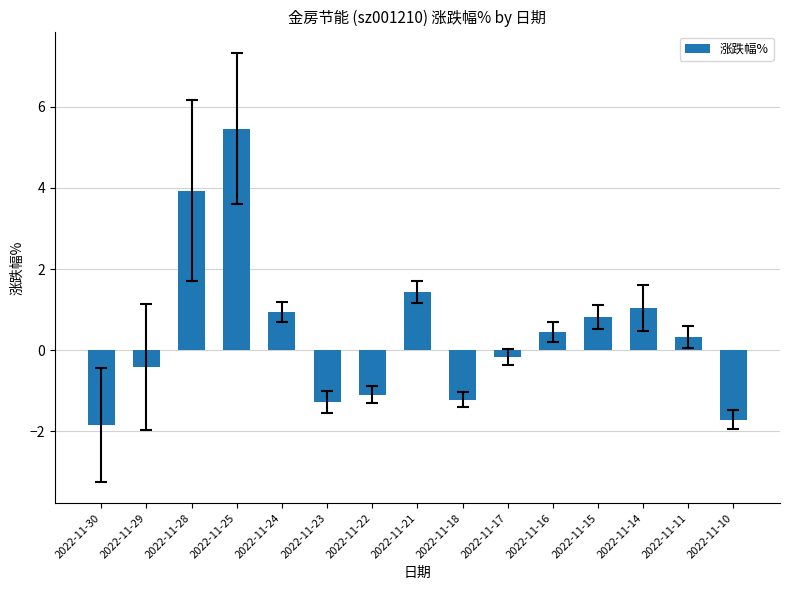

Between 2022-11-29 and 2022-11-11, which is larger?

2022-11-11